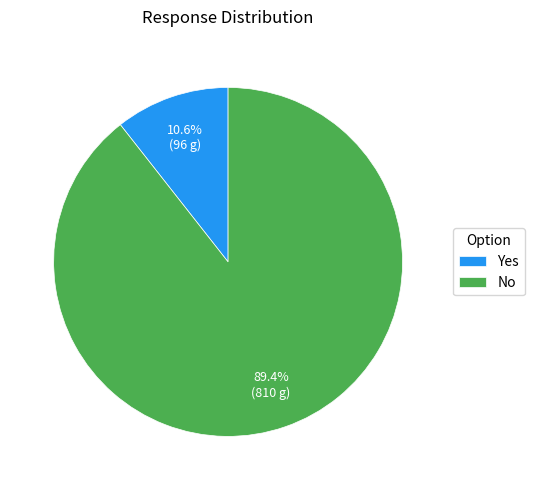

Is there any slice that represents more than half of the pie?

Yes